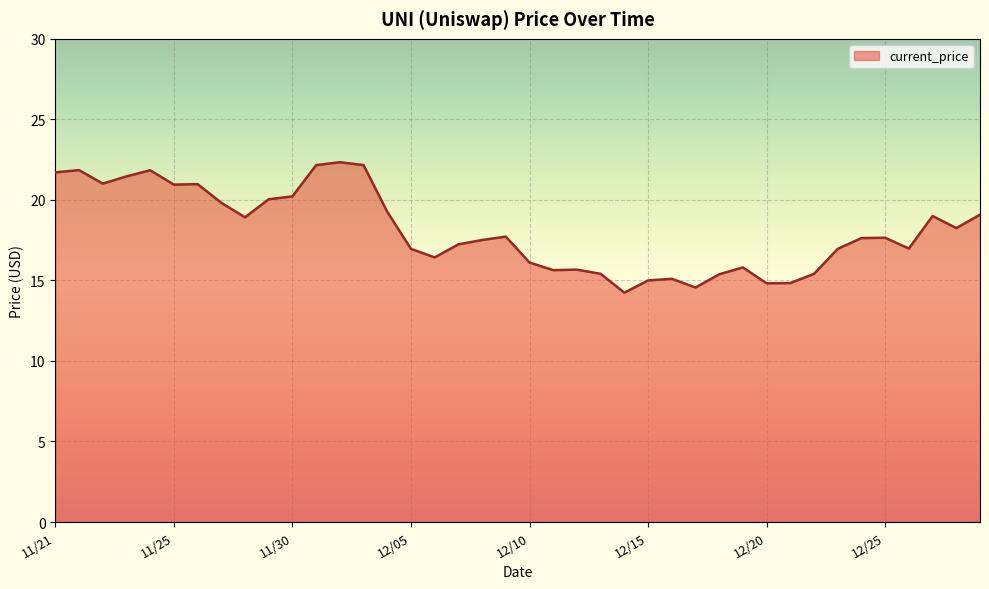

What is the maximum value shown in the chart?

22.3